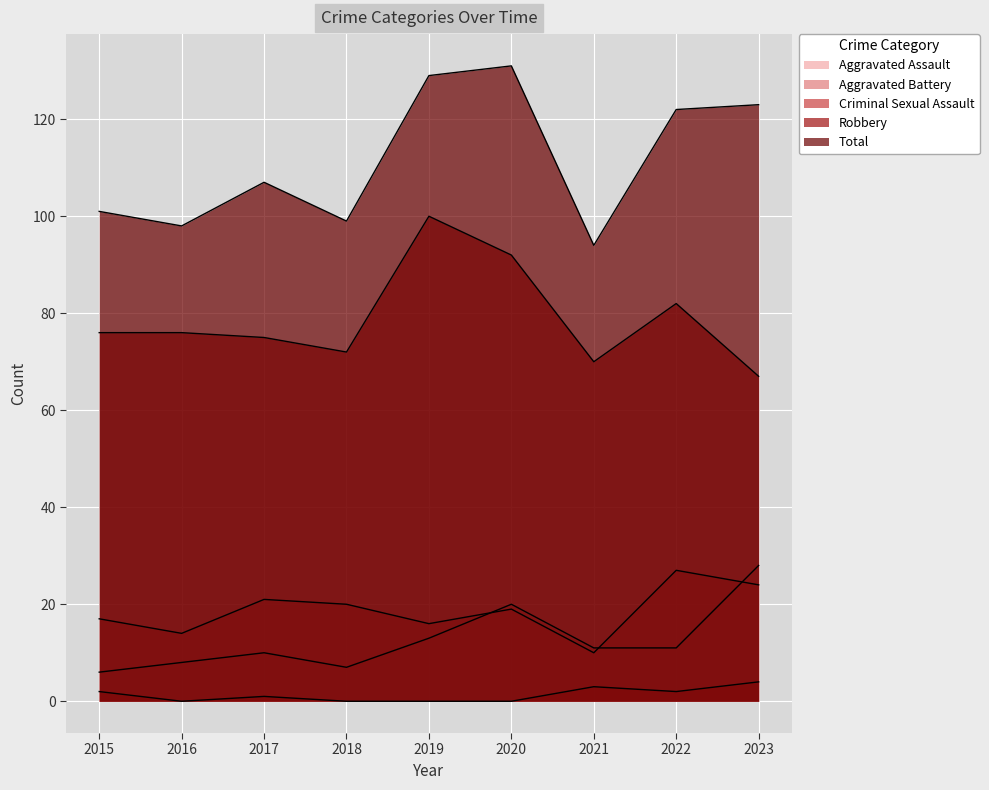

How many lines are shown in the chart?

5